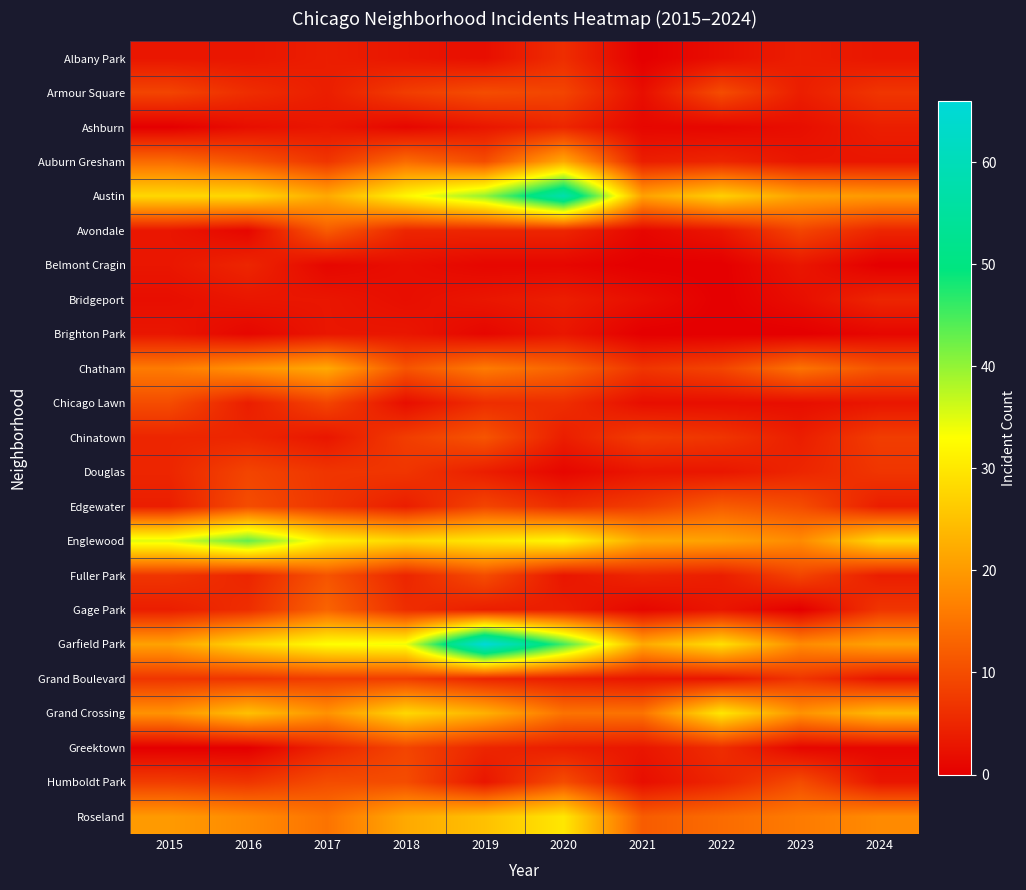

What is the maximum value shown in the chart?

66